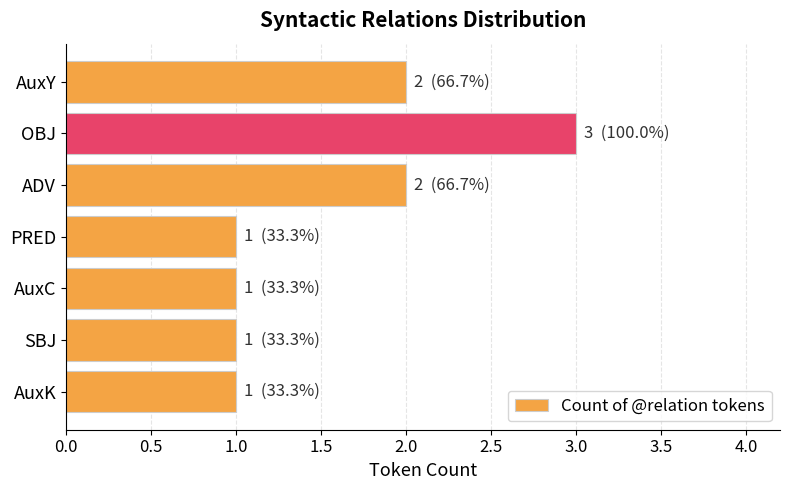

What is the label of the 4th bar from the bottom?

PRED